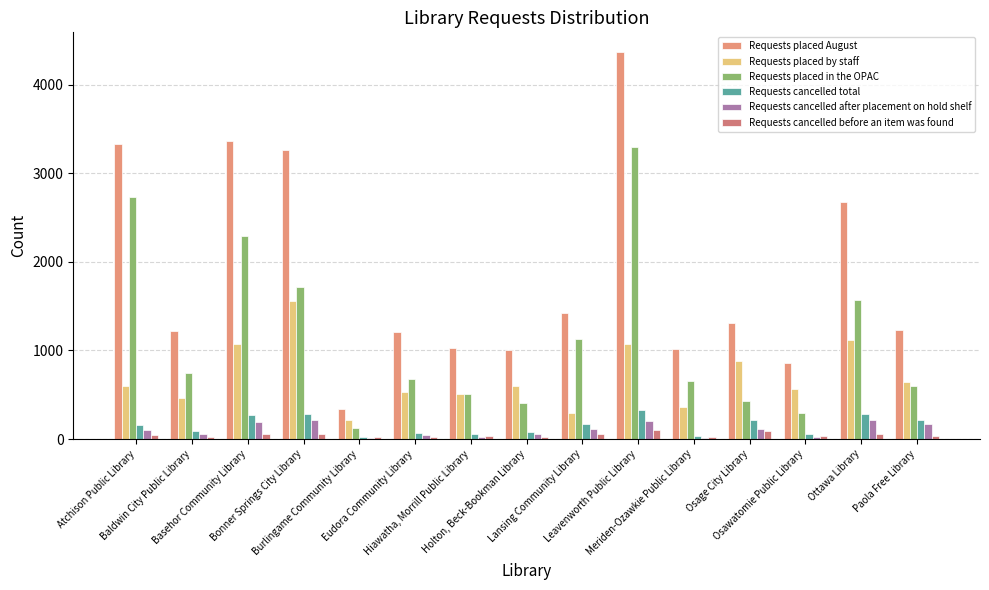

True or false: Requests placed August has a value of 2682 at Ottawa Library.

True